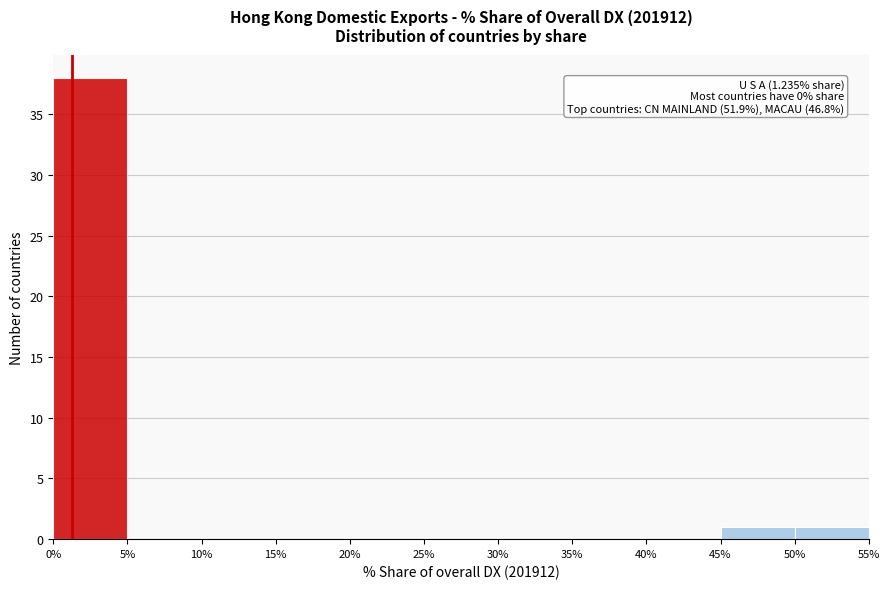

Which range on the x-axis has the tallest bar?

0% to 5%